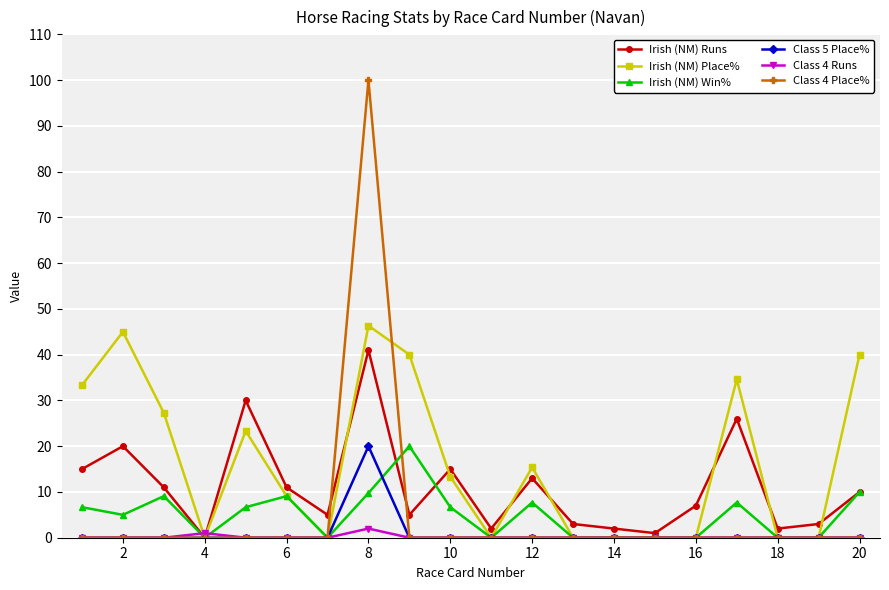

True or false: Irish (NM) Runs has more than 0 points higher than both neighbors.

True